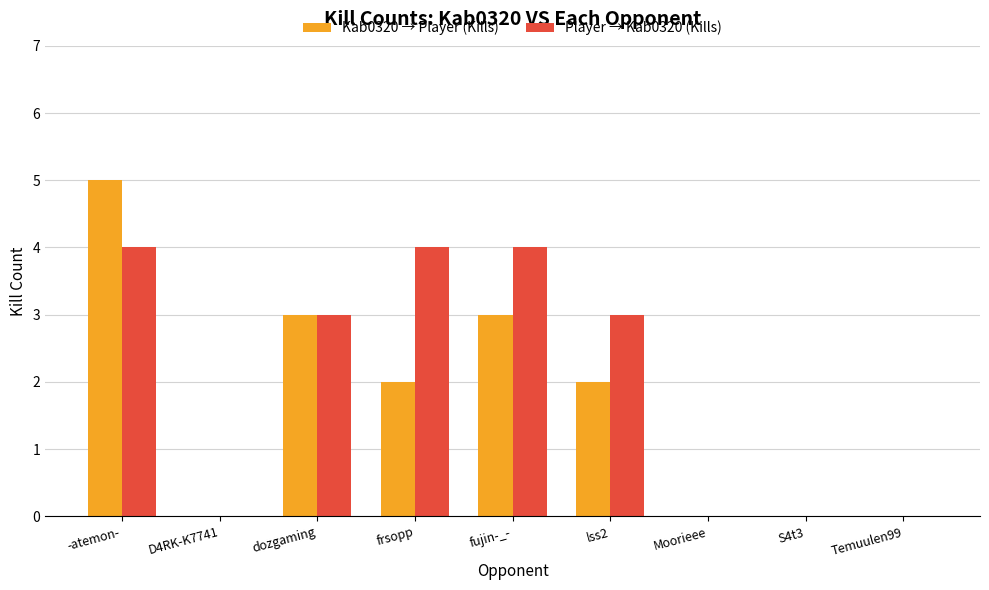

At which label does Player → Kab0320 (Kills) first exceed 3?

-atemon-